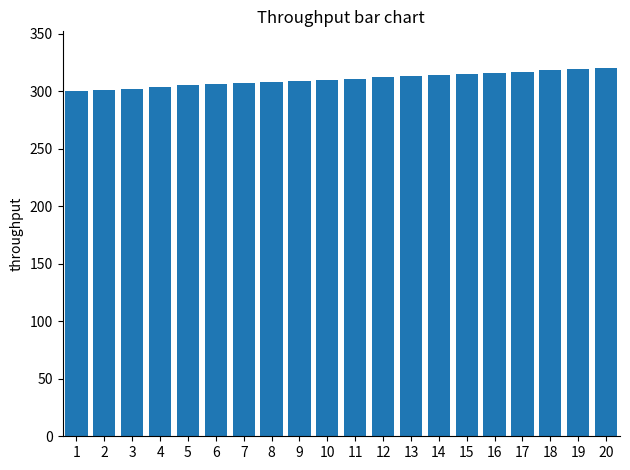

What is the sum of the values at 11 and 10?

621